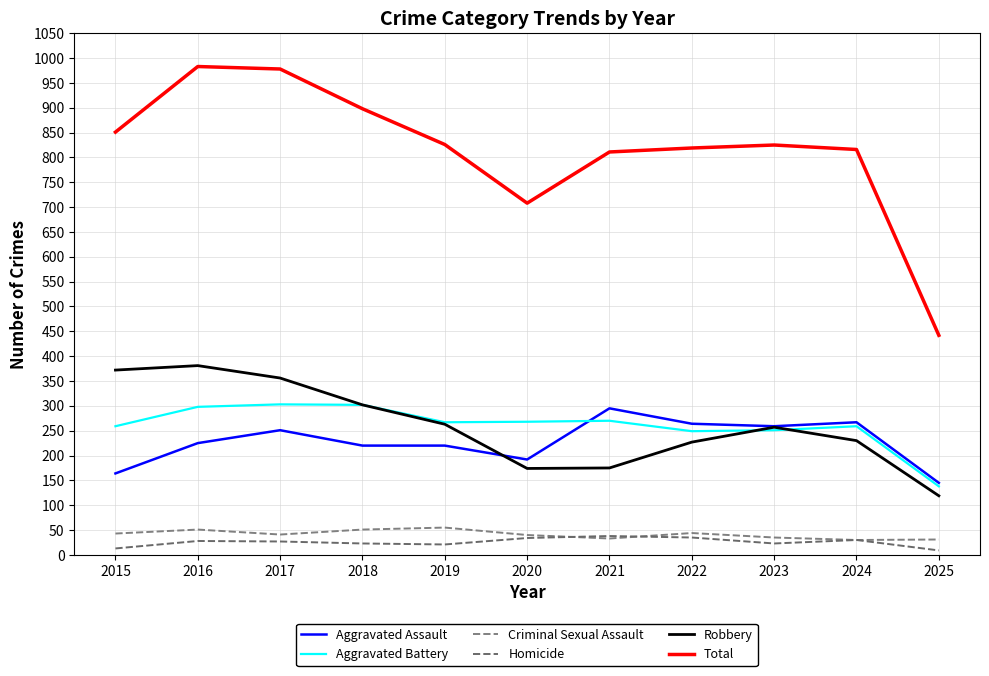

Which series has the largest total across all categories?

Total